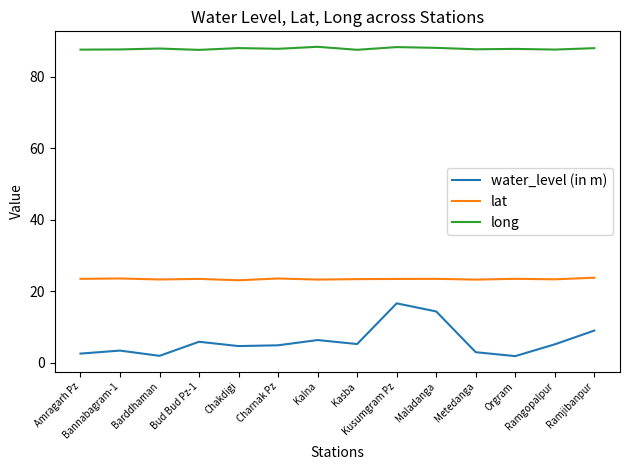

How many interior local peaks does the water_level (in m) series have?

4